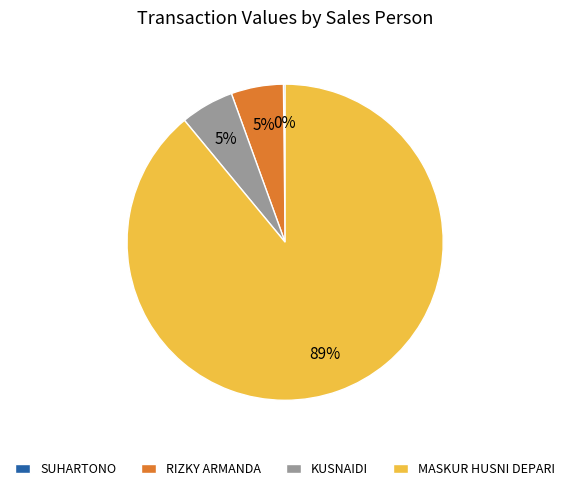

Is it true that KUSNAIDI is 5% of the pie?

True